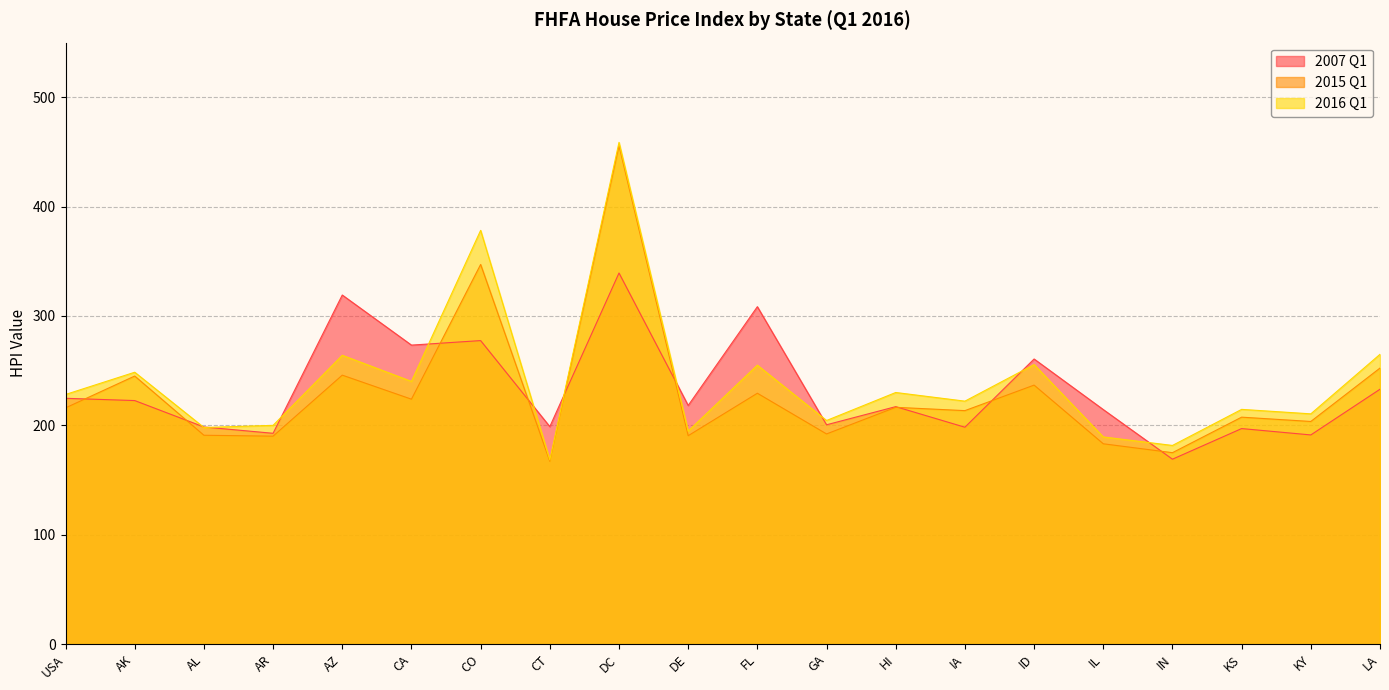

In 2015 Q1, how many points are lower than both neighbors (excluding endpoints)?

8